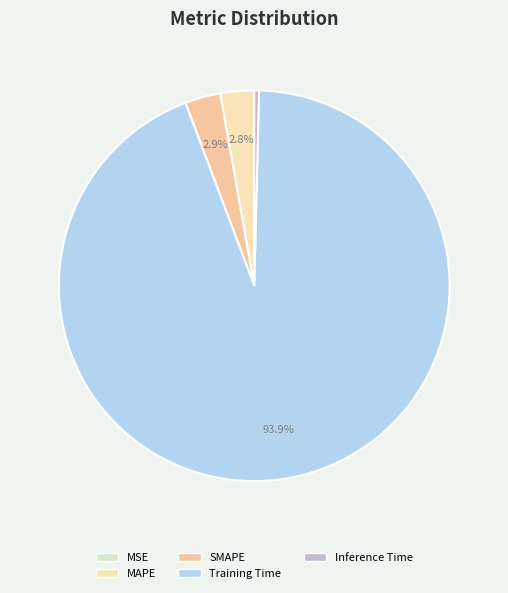

To the nearest percent, what is the difference between the MAPE and MSE slice percentages?

3%